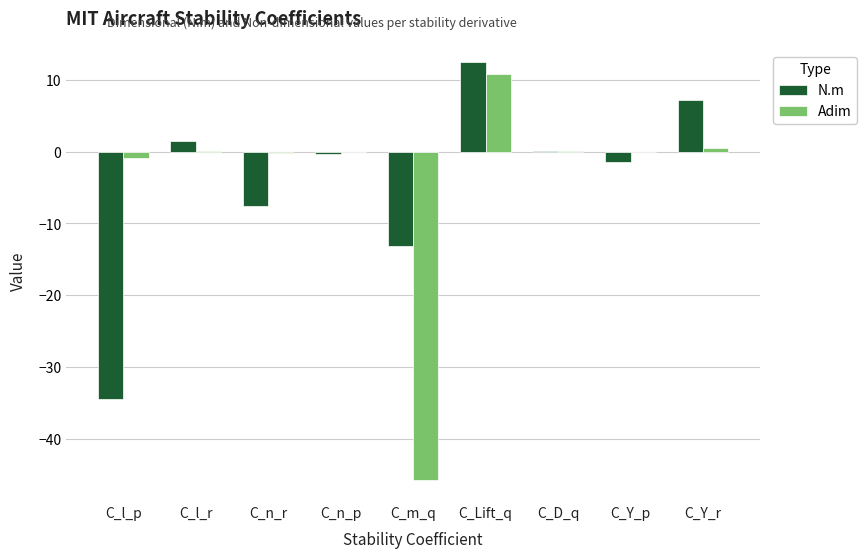

What is the average value of the Adim series?

-3.9